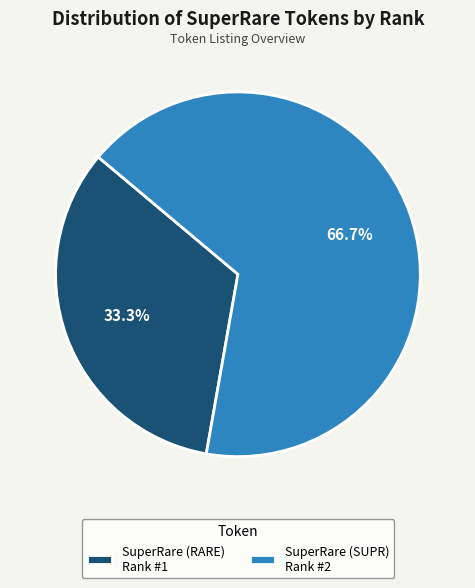

Rank the categories by value from lowest to highest.

SuperRare (RARE), SuperRare (SUPR)